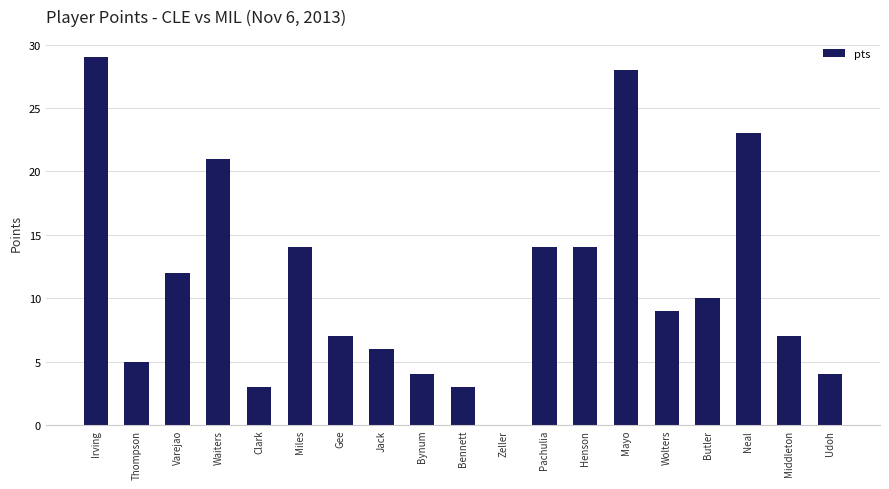

What is the greatest value displayed?

29